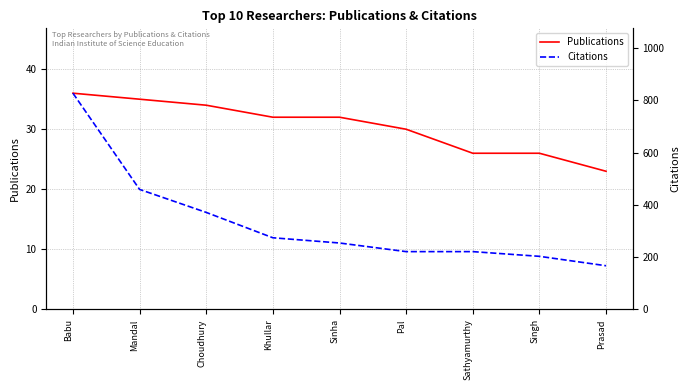

Which series has the widest spread of values?

Citations